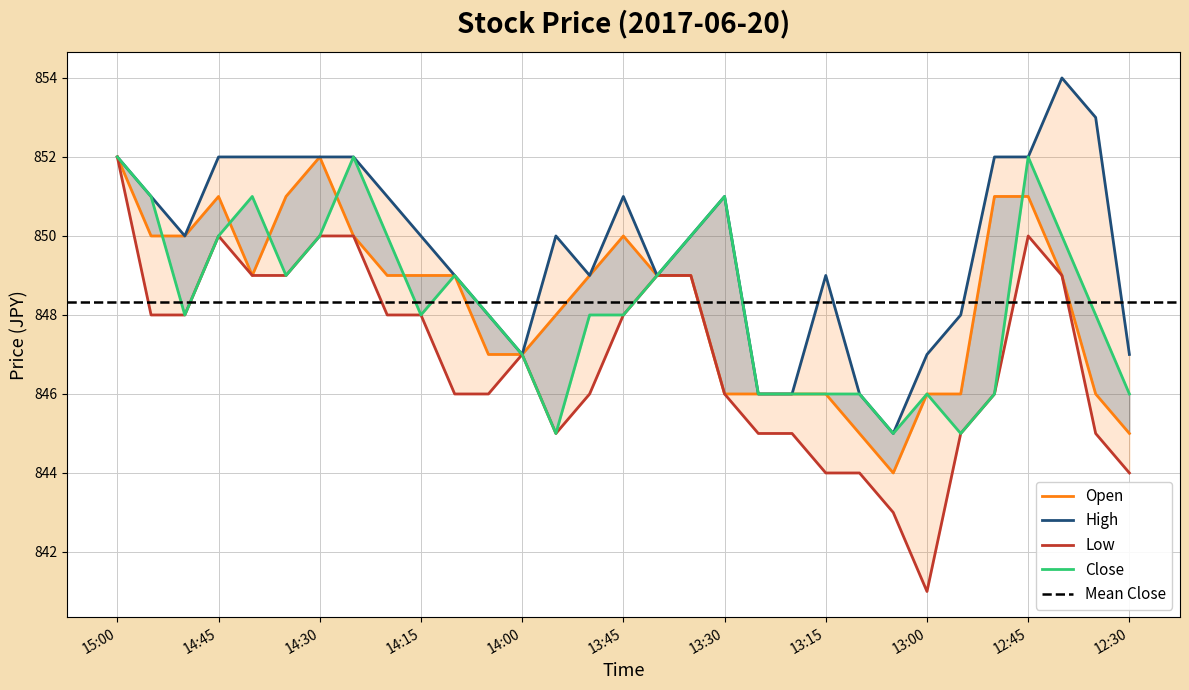

Which category has the highest value in the Open series?

15:00